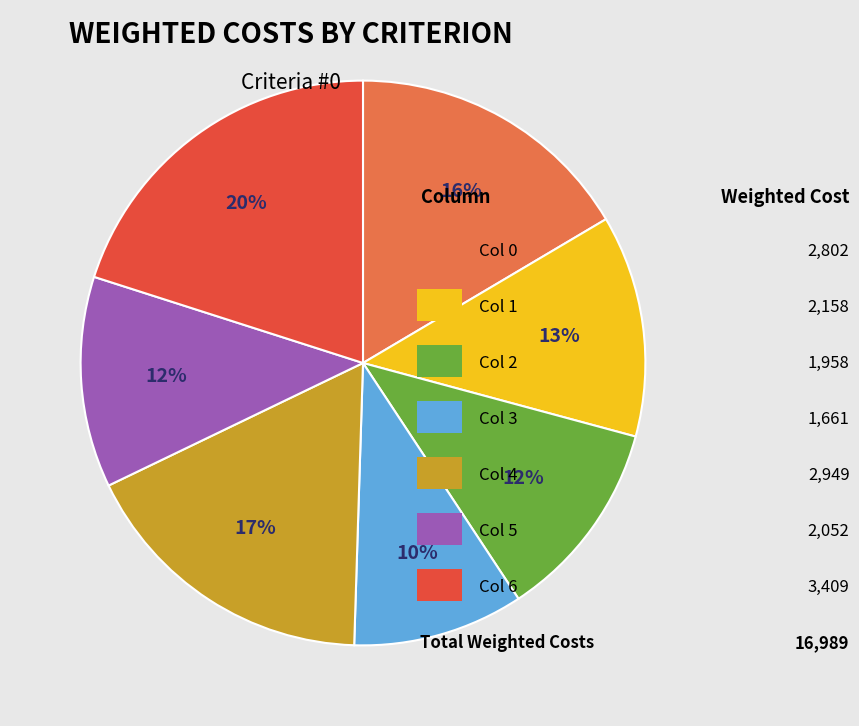

Is there a majority slice in this chart?

No